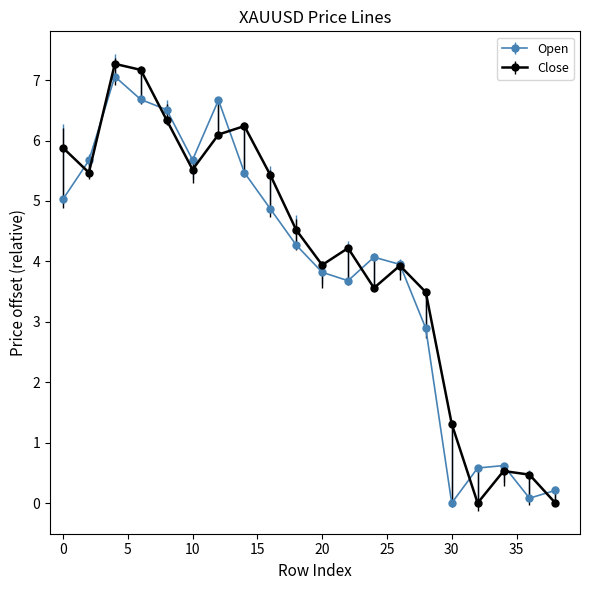

What is the value of the Open point at the 15th from the left?

2.9